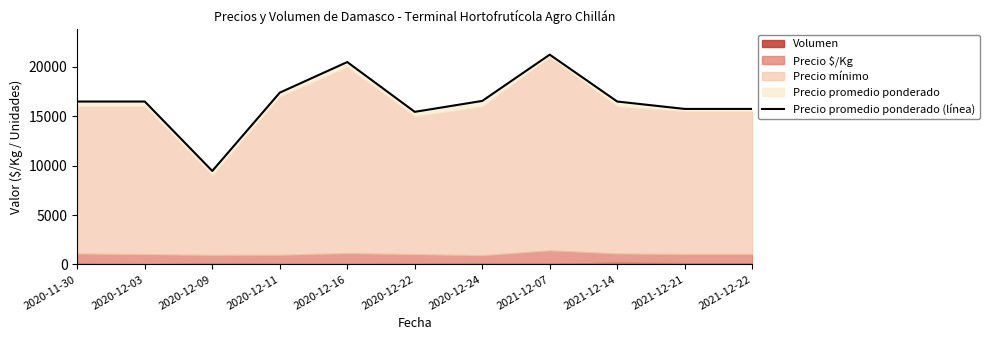

How many data points are above 16500?

4